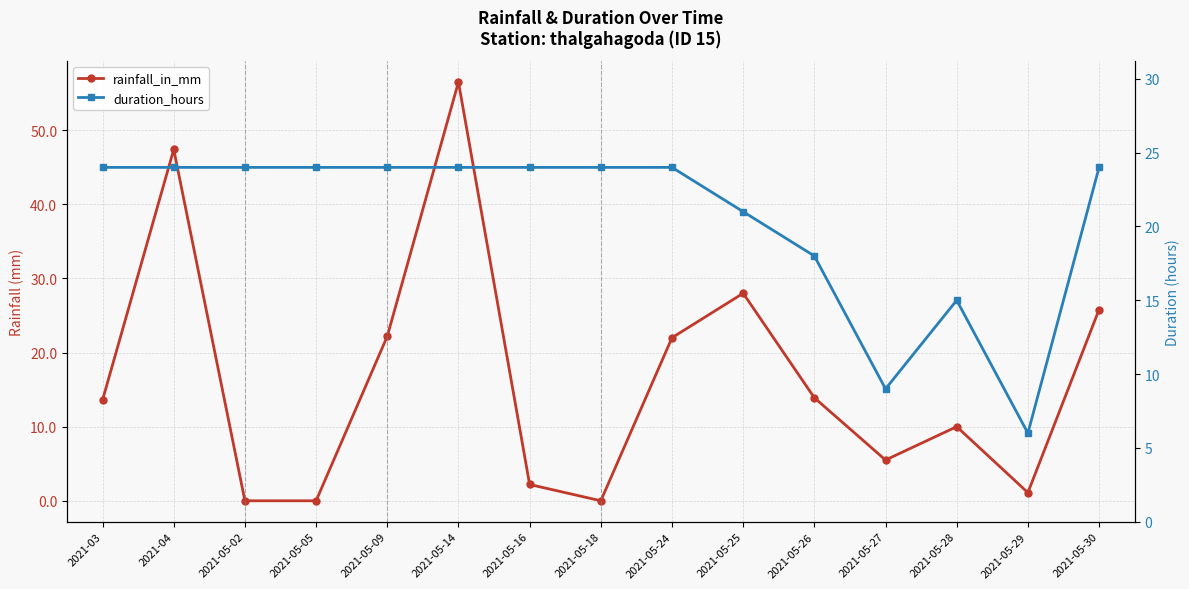

At which label is duration_hours closest to 15?

2021-05-28